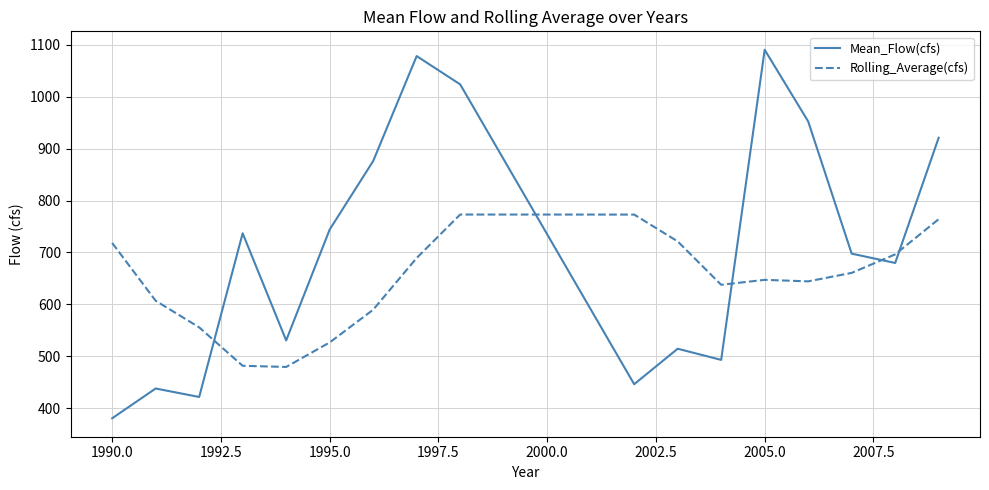

True or false: Rolling_Average(cfs) and Mean_Flow(cfs) cross at least once.

True